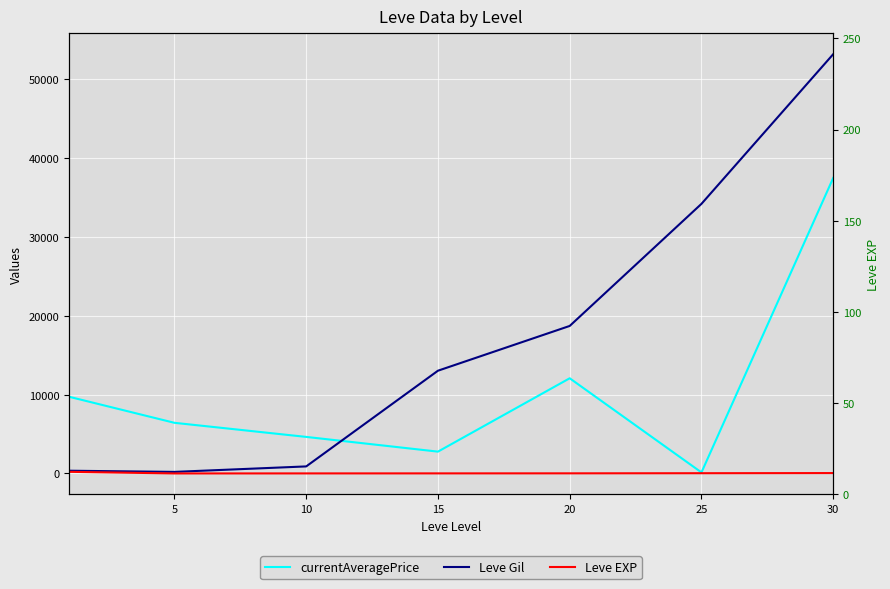

Reading left to right, what are all the values shown in this chart?

currentAveragePrice: 9736.7	6428.7	4640.3	2771.8	12080.3	133.0	37500.0
Leve Gil: 349.8	201.7	896.7	13040.0	18720.0	34211.7	53202.5
Leve EXP: 210.7	4.8	9.5	12.7	18.0	33.7	52.8